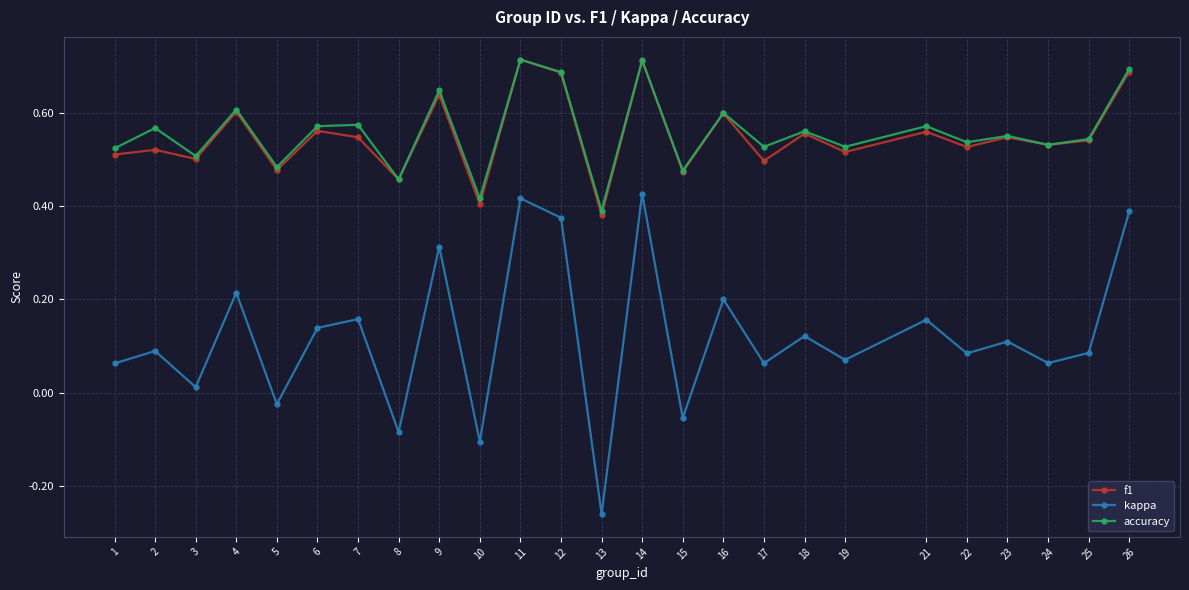

True or false: kappa and f1 cross at least once.

False